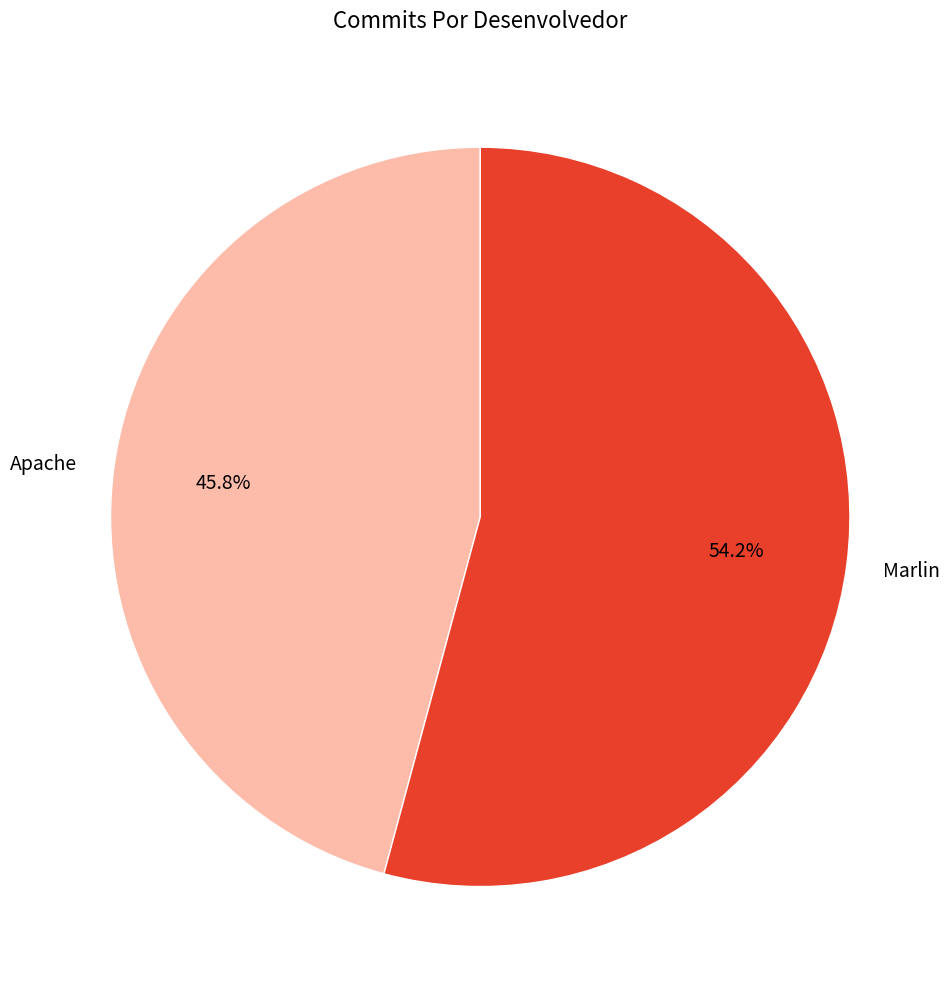

Which has a higher value, Marlin or Apache?

Marlin